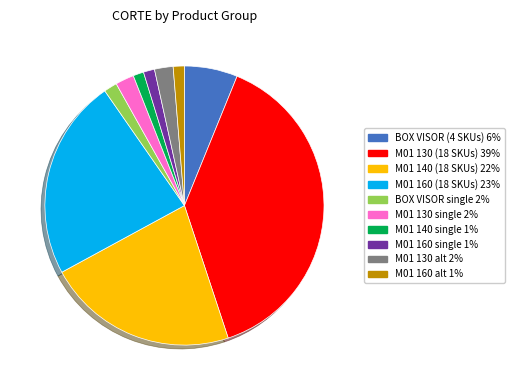

Does any single category account for the majority?

No